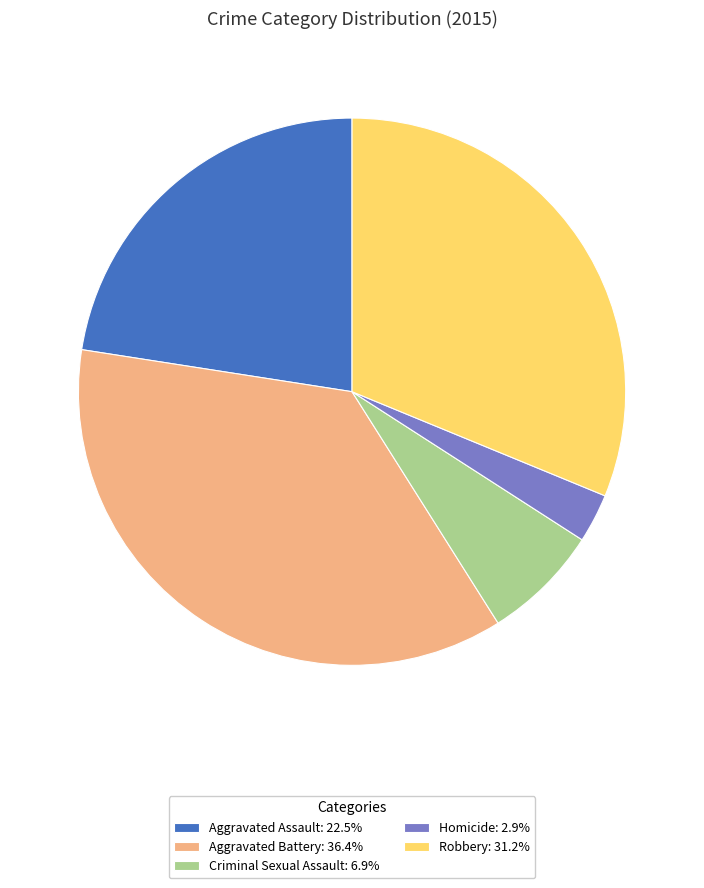

Is Robbery the majority of the pie?

No